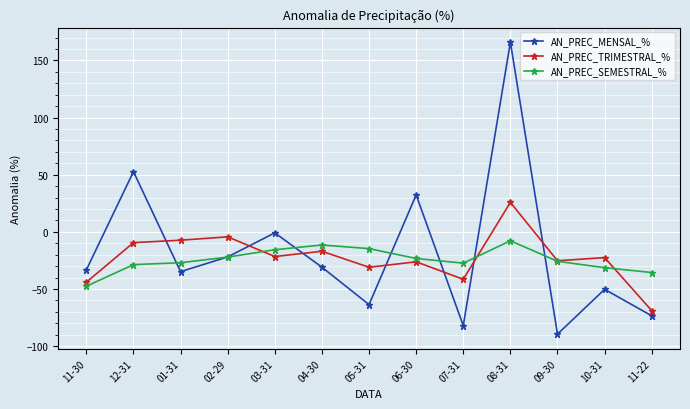

Is this an area chart (filled region under the line)?

No